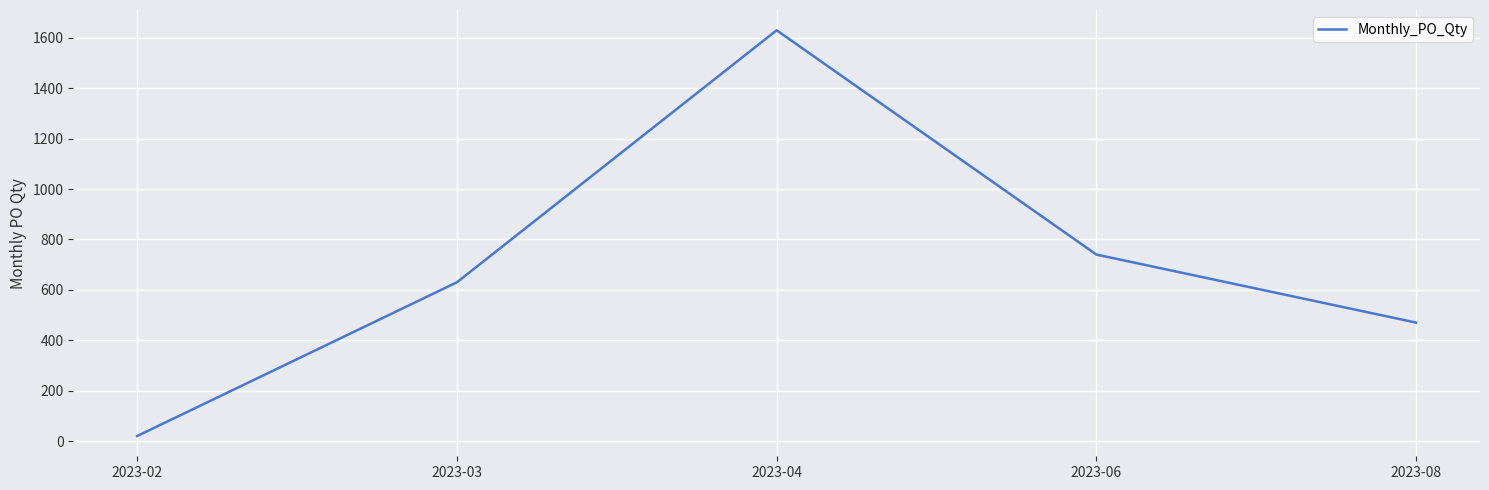

Reading left to right, transcribe all the data shown in this chart.

2023-02=20	2023-03=630	2023-04=1630	2023-06=740	2023-08=470